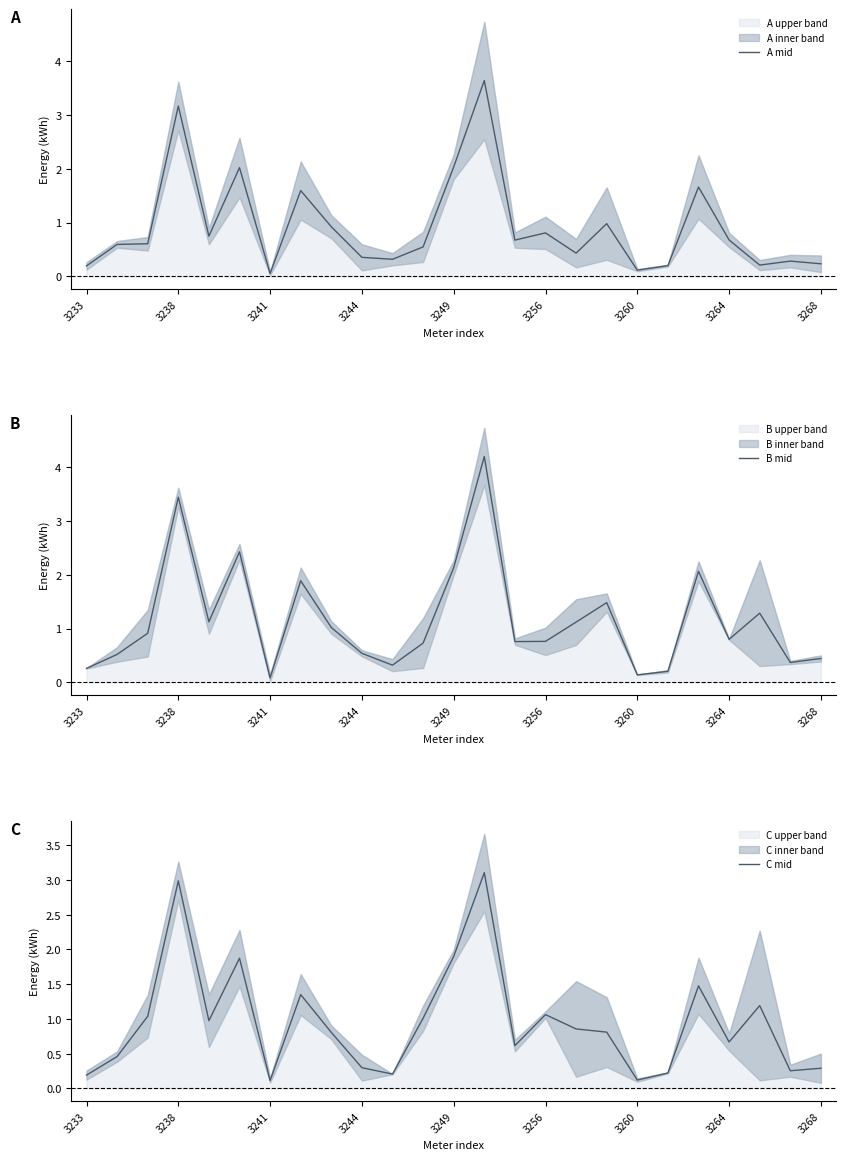

At 11, list the series in order from smallest to largest.

A mid, B mid, C mid